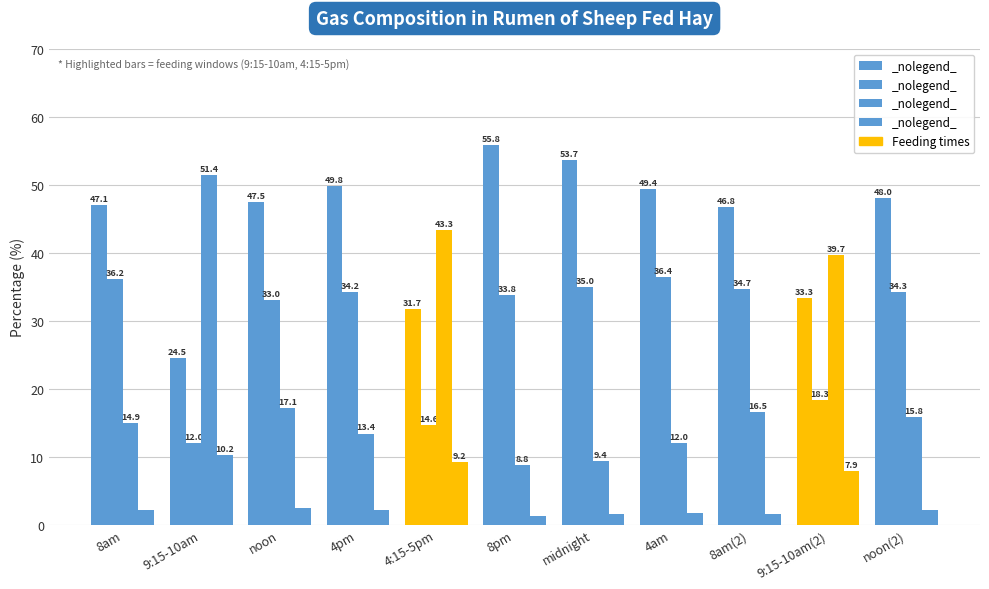

What position from the left is 4am?

8